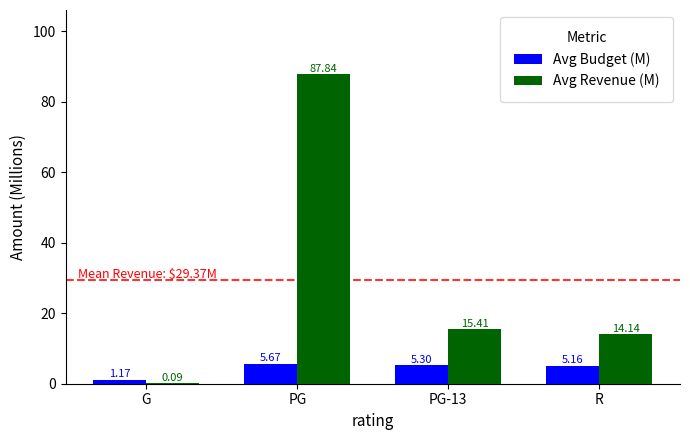

At which label does Avg Budget (M) reach its peak?

PG